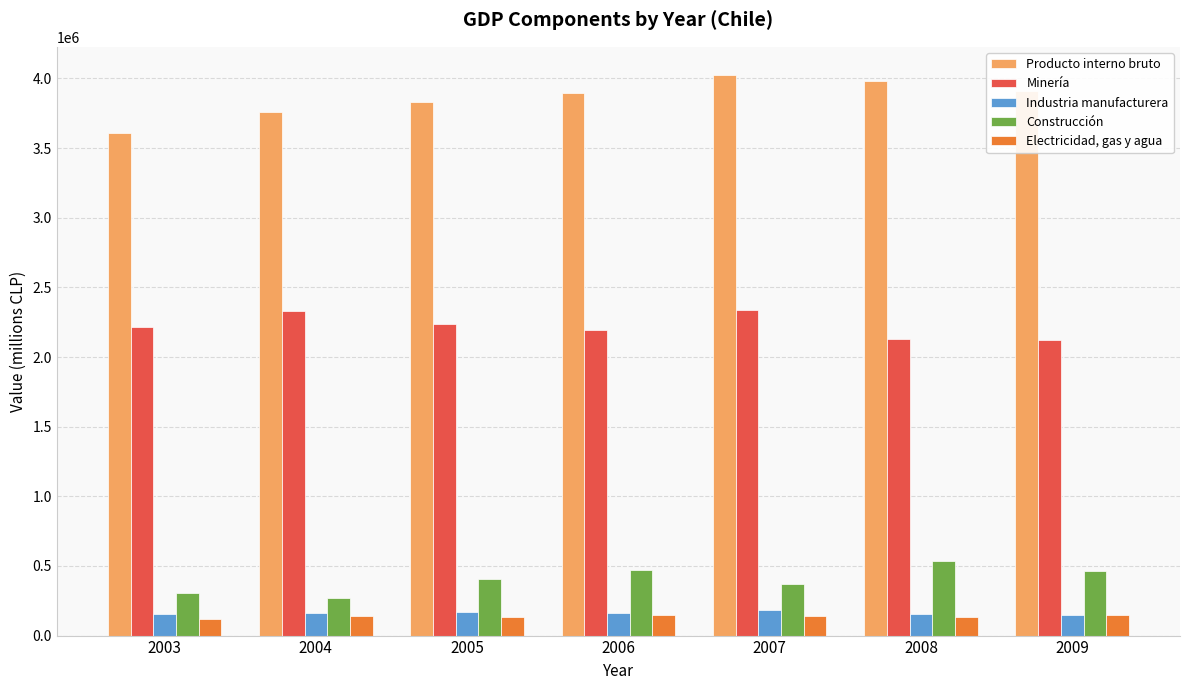

At how many categories does at least one series exceed 1810980?

7